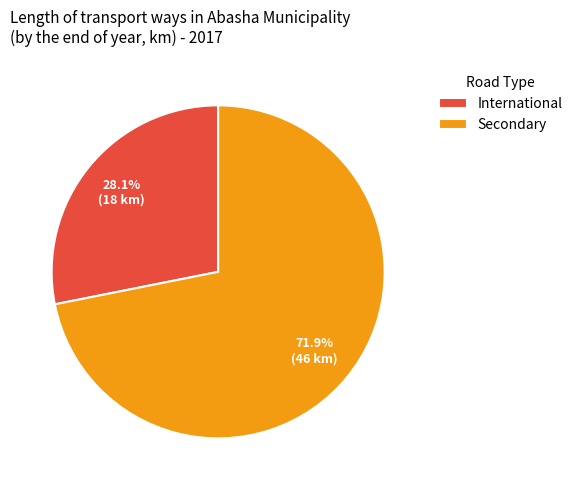

To the nearest percent, what is the average slice percentage?

50%